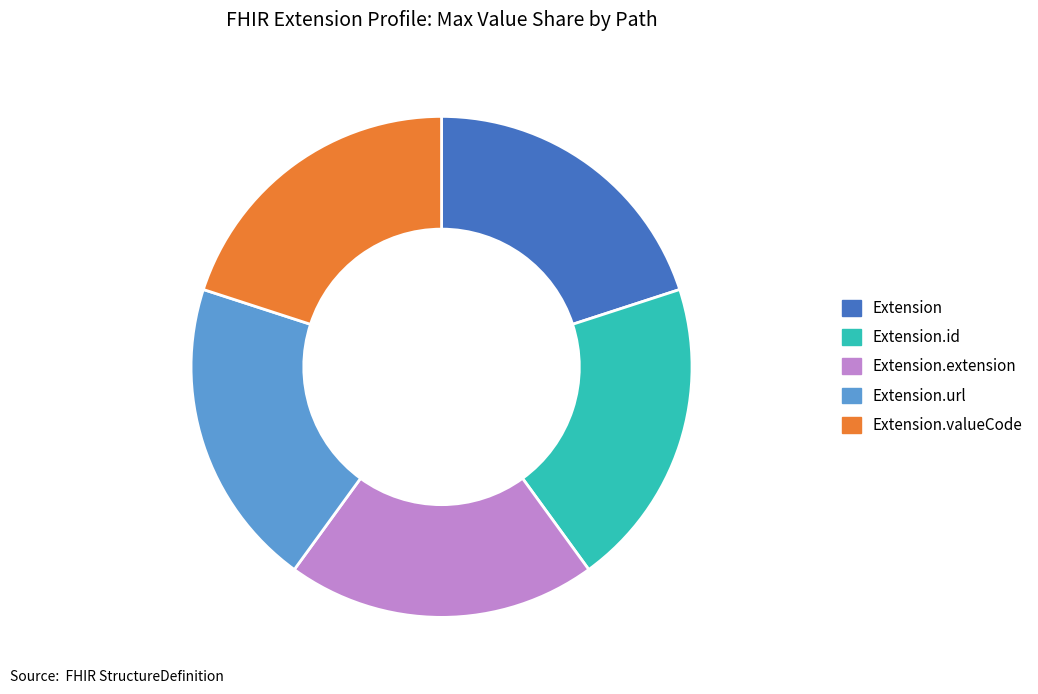

How many segments does this pie chart have?

5